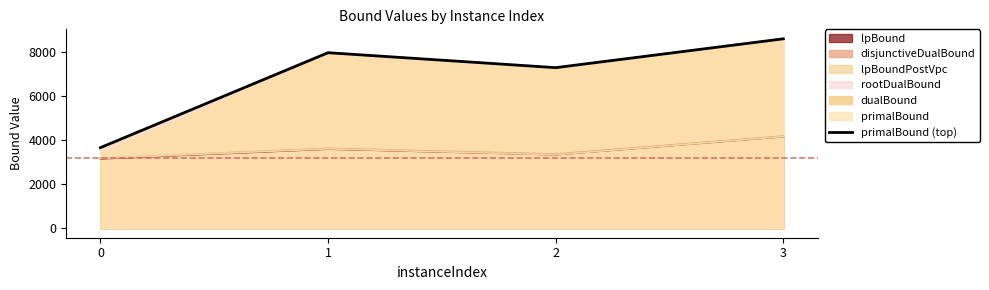

What is the difference between the second highest and minimum values?

4315